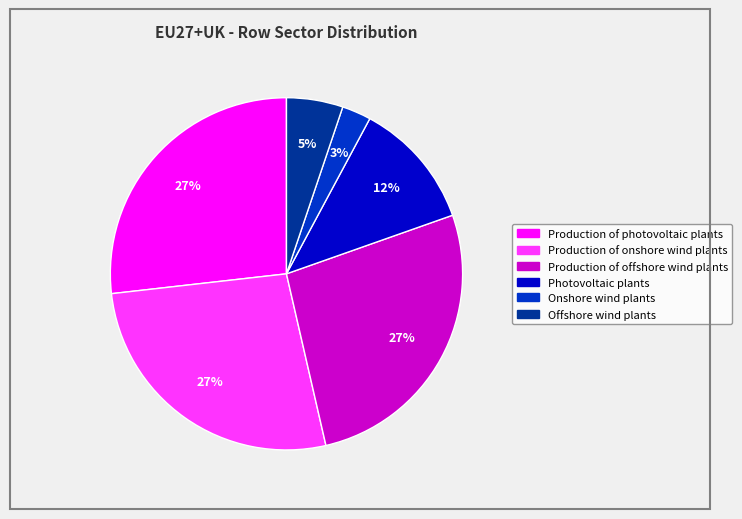

Combined, do Production of photovoltaic plants and Onshore wind plants account for over 50%?

No